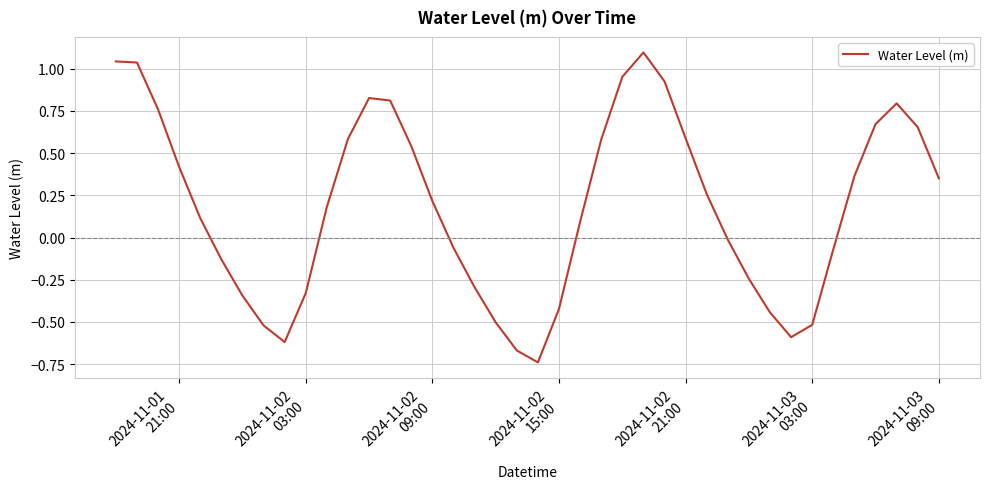

How many values are above zero?

23